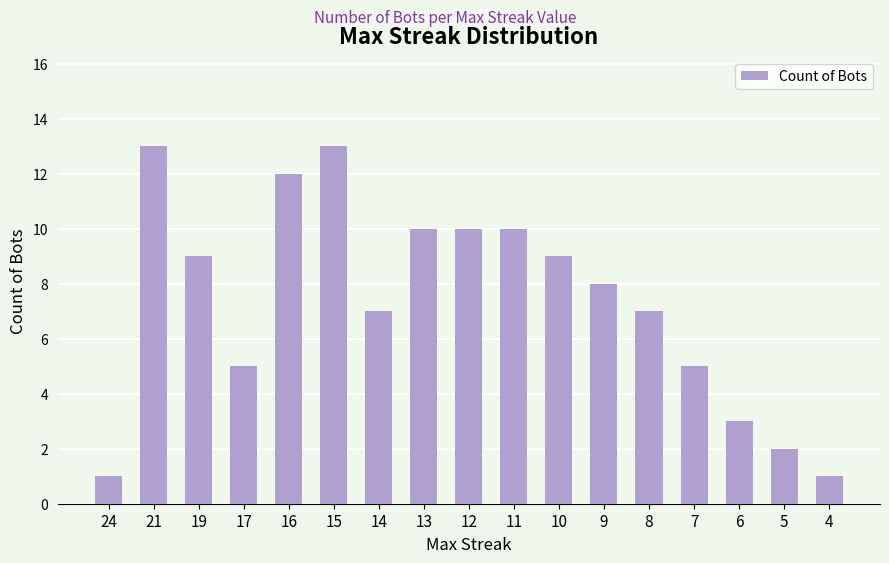

What is the sum of all values?

125